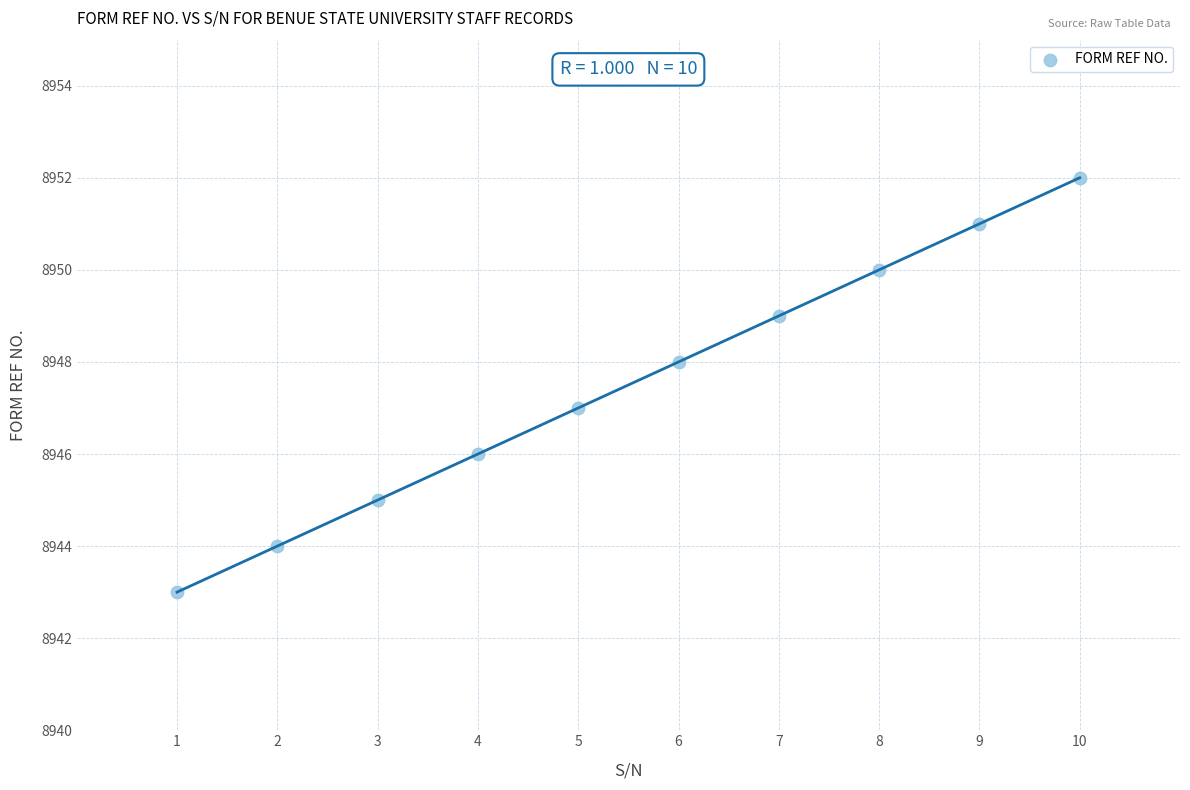

What is the average Y value?

8948